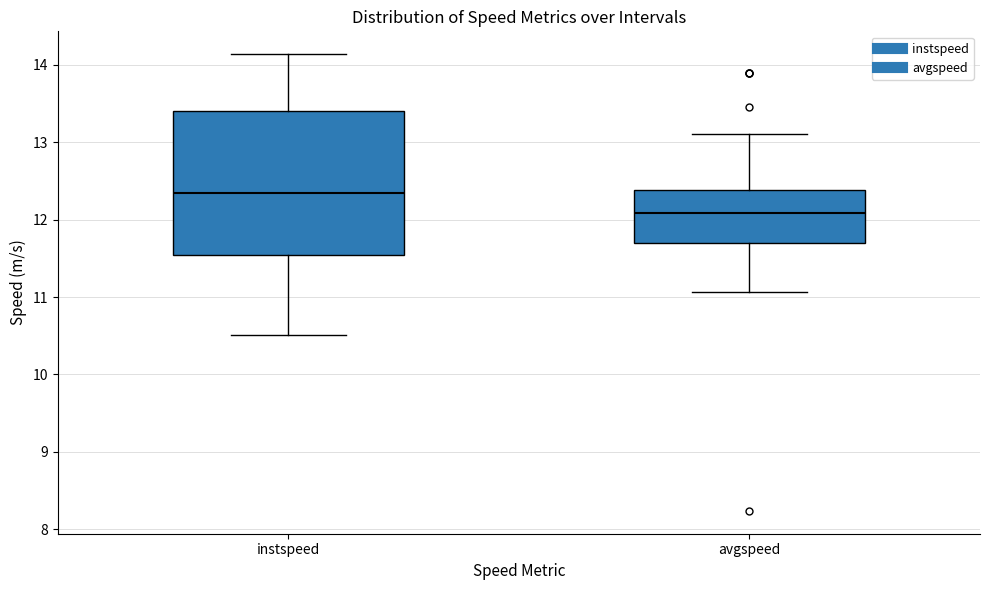

Reading left to right, read every box against the y-axis: the position of its median line, the range the box covers, and the ends of its whiskers. The values are not printed on the chart, so give them approximately, as read against the axis.

instspeed: median 12.3, box 11.5 to 13.4, whiskers 10.5 to 14.1
avgspeed: median 12.1, box 11.7 to 12.4, whiskers 11.1 to 13.1